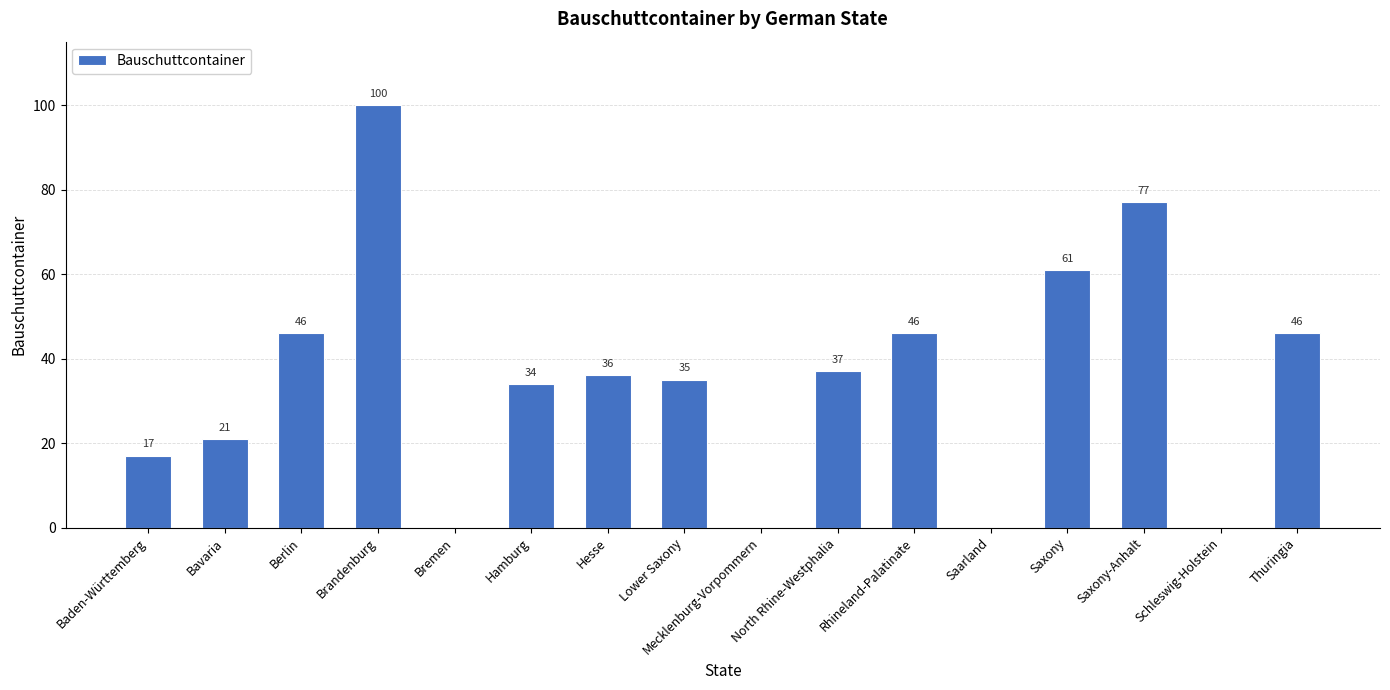

What is the approximate value at Hesse?

36